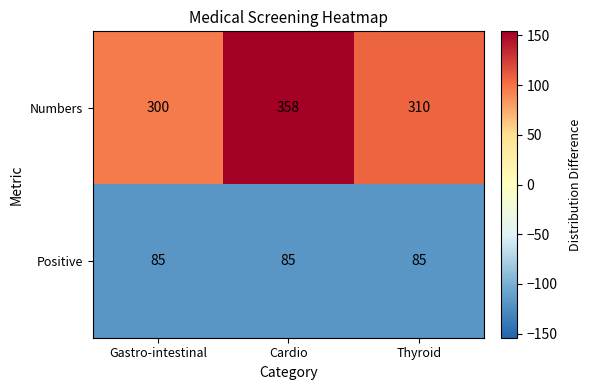

Count the number of data series in this chart.

2